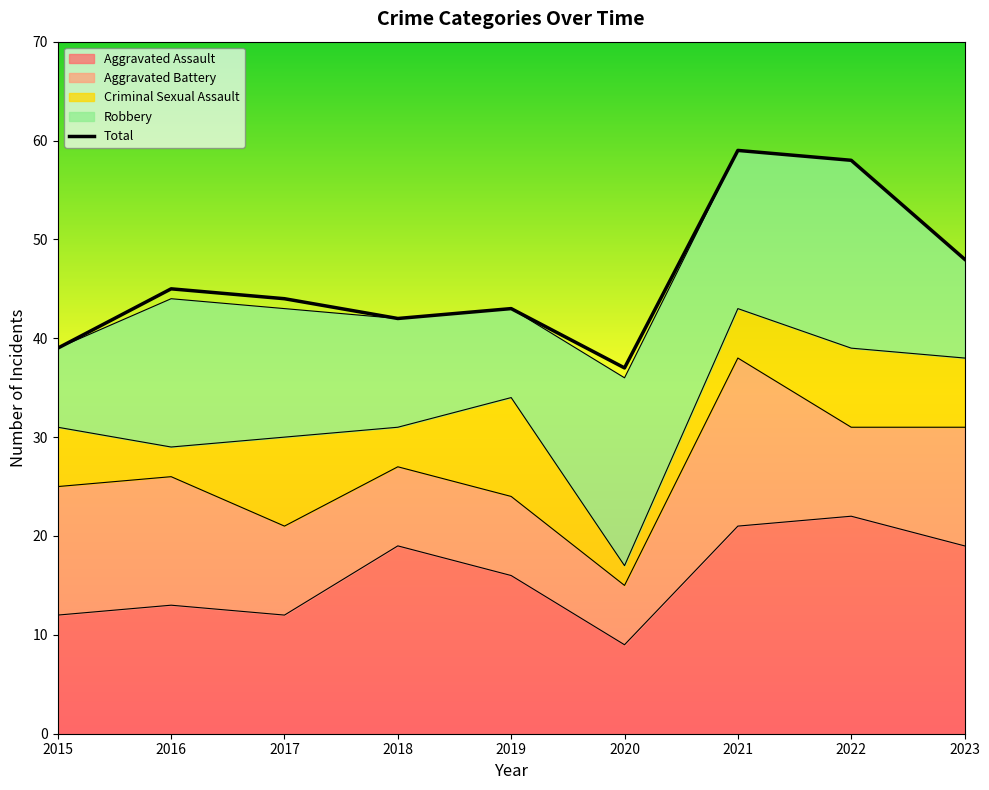

Rank the categories by value from highest to lowest.

2021, 2022, 2023, 2016, 2017, 2019, 2018, 2015, 2020